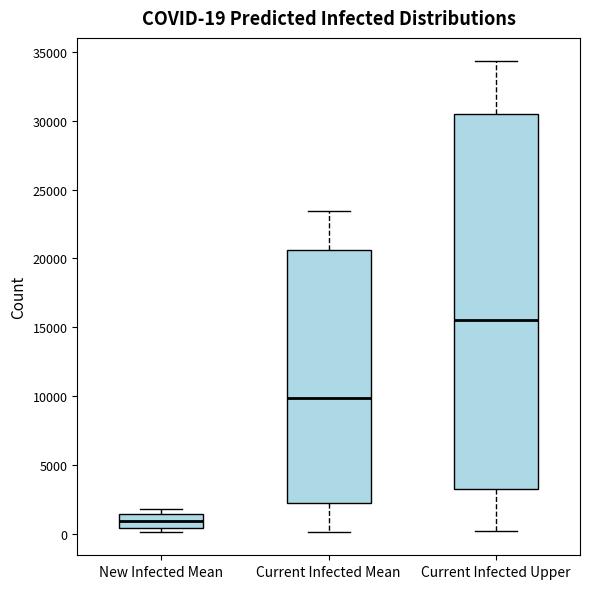

Which box has the highest median line?

Current Infected Upper